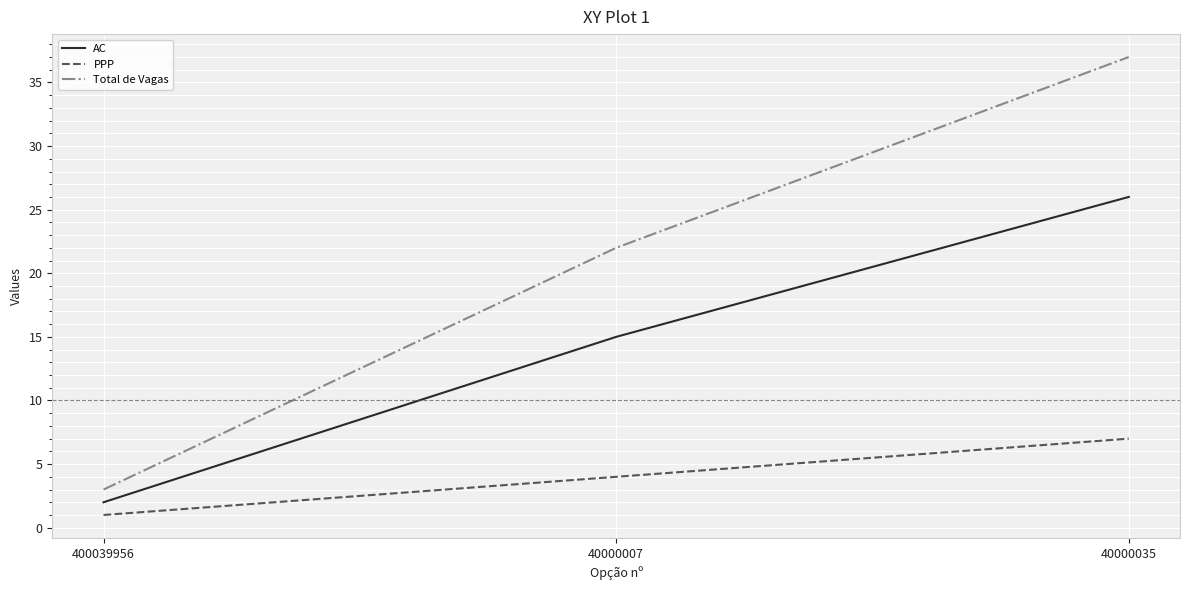

Reading left to right, extract all data points from this chart.

AC: 400039956=2	40000007=15	40000035=26
PPP: 400039956=1	40000007=4	40000035=7
Total de Vagas: 400039956=3	40000007=22	40000035=37